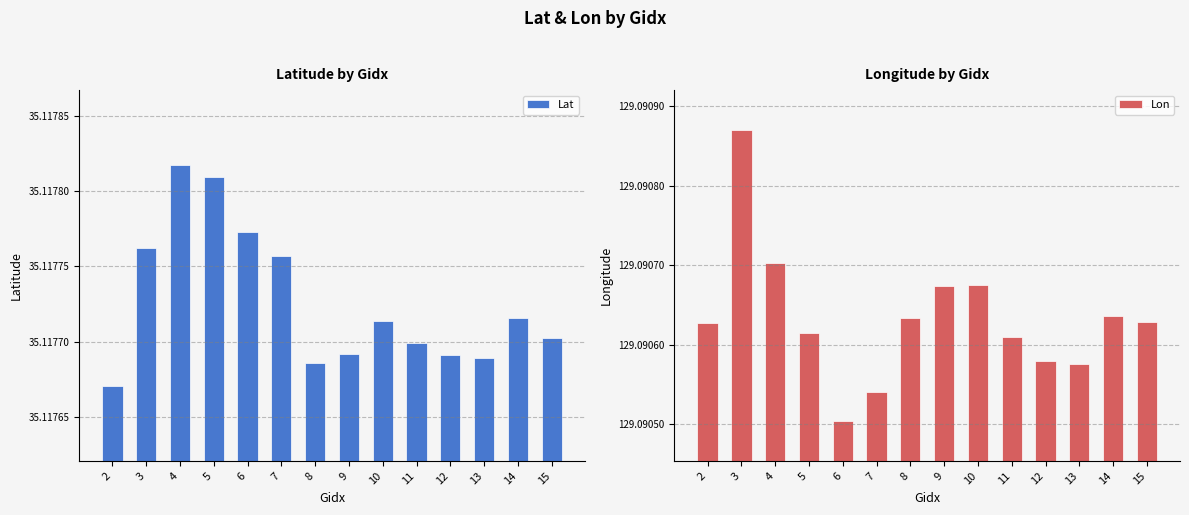

Which label corresponds to the largest value in the chart?

3